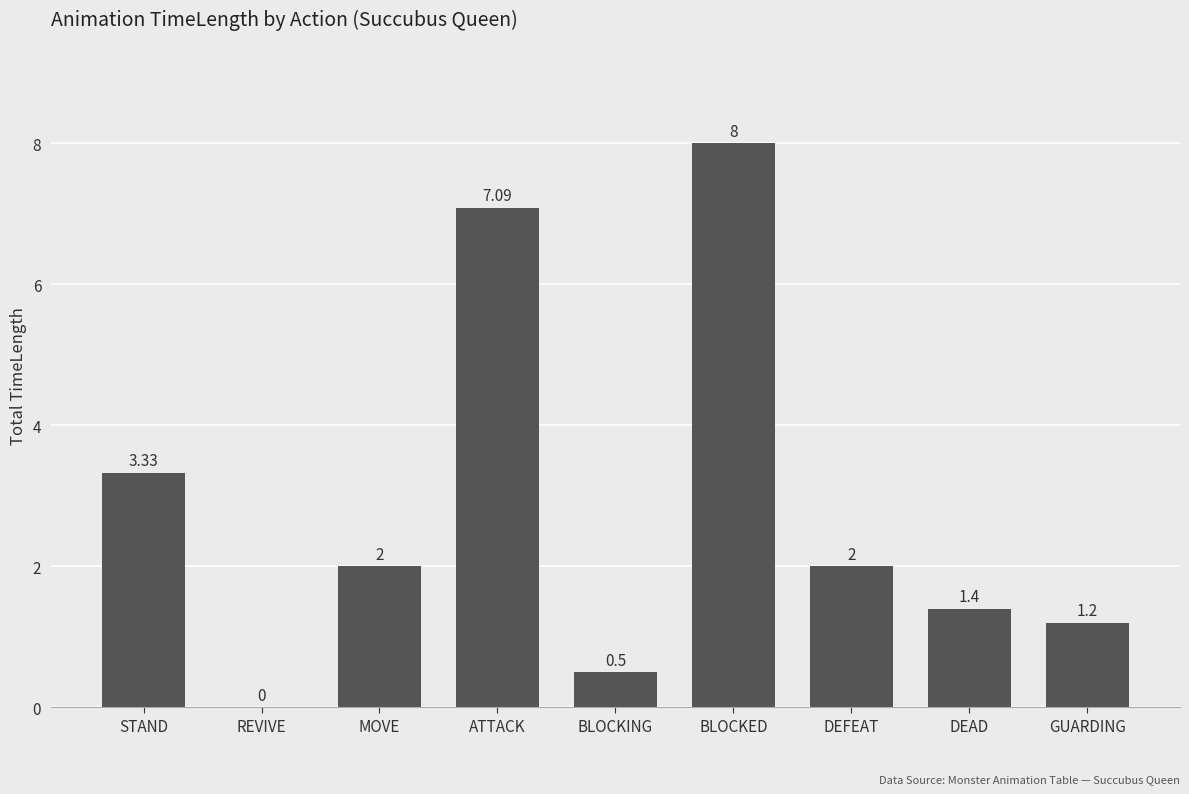

Between STAND and BLOCKED, which is larger?

BLOCKED